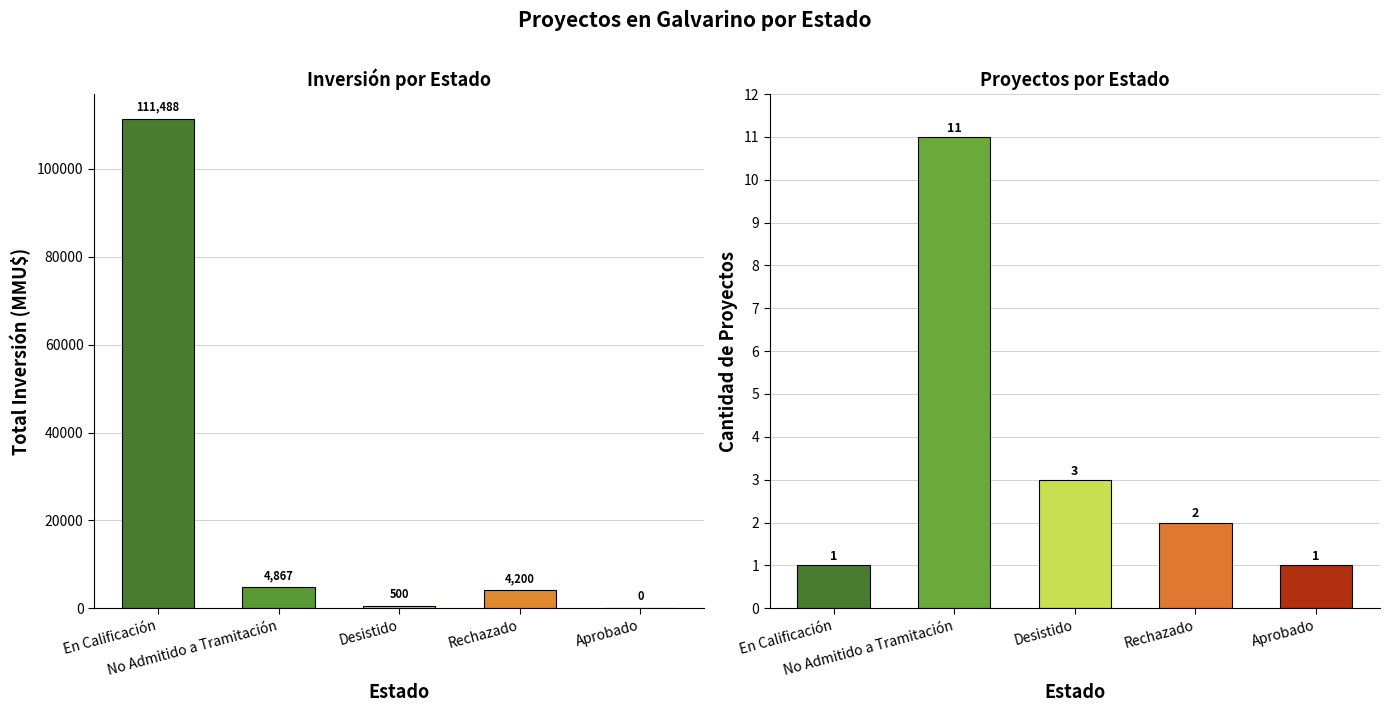

What is the greatest value displayed?

111488